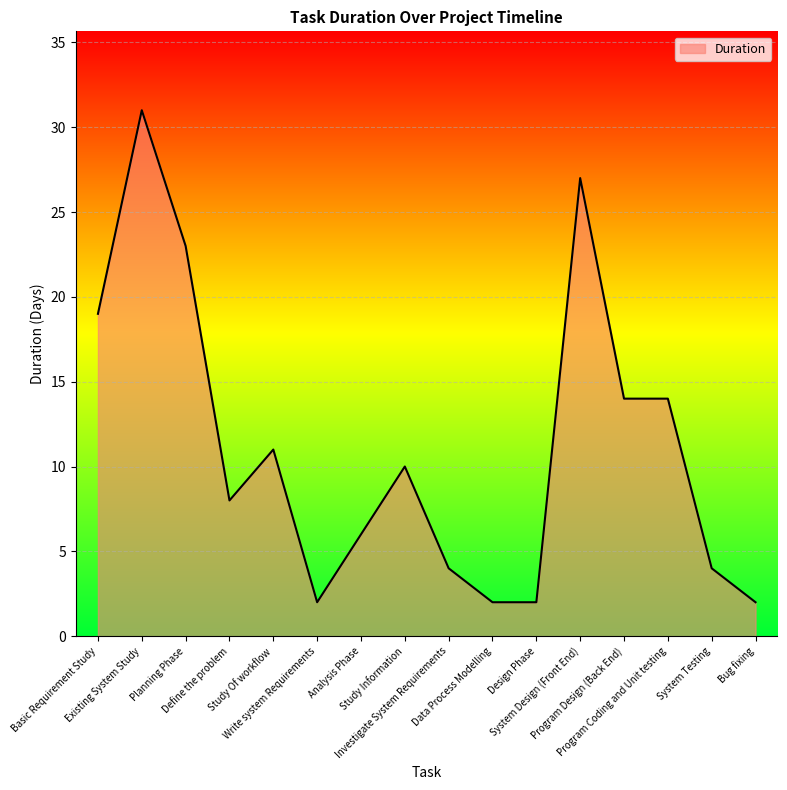

The chart shows a value of 14 at Program Coding and Unit testing. True or false?

True